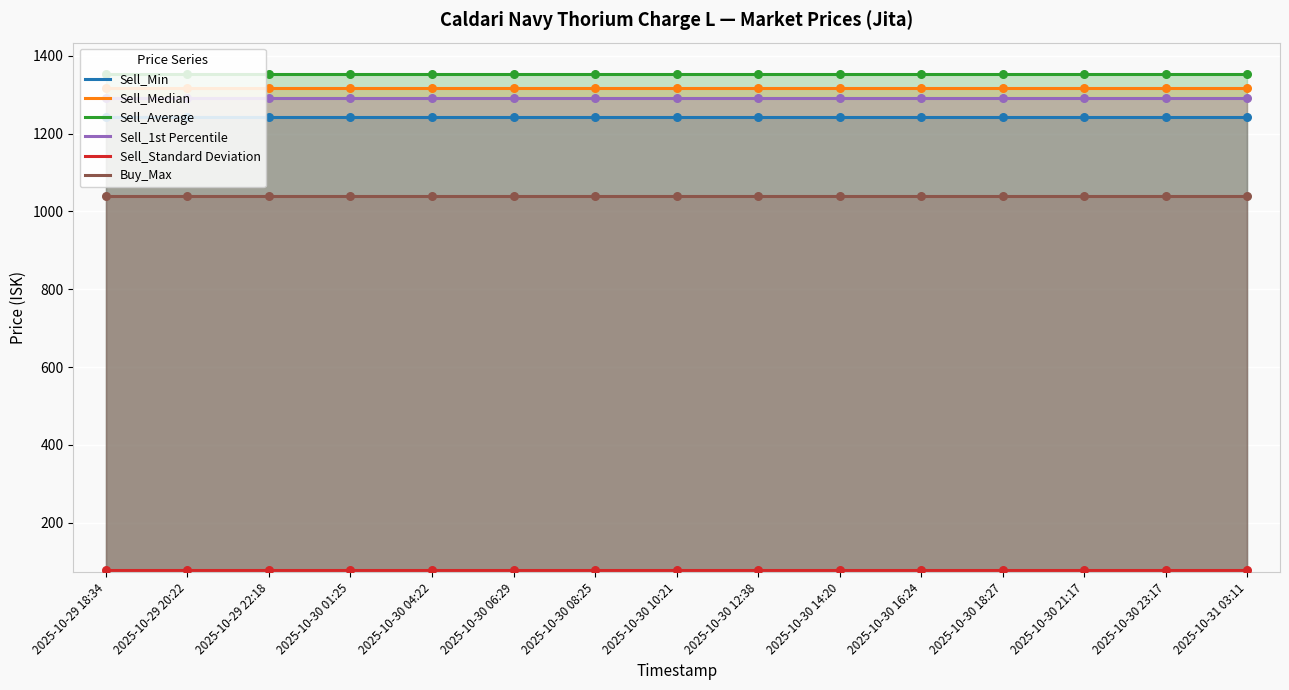

At how many categories does at least one series exceed 699?

15